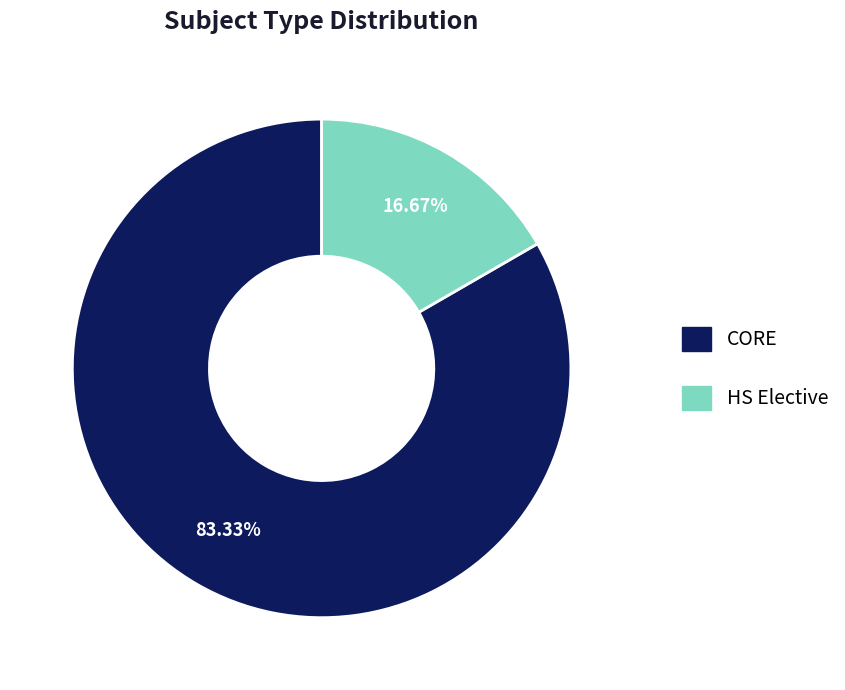

True or false: CORE accounts for 83% of the total.

True